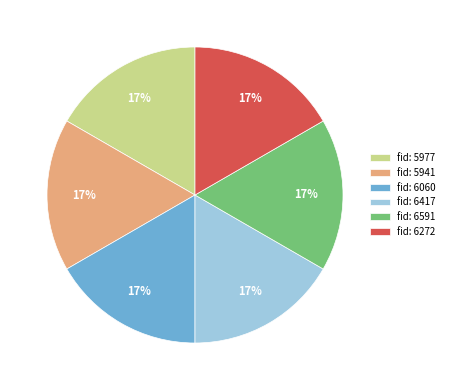

How many slices are in this pie chart?

6